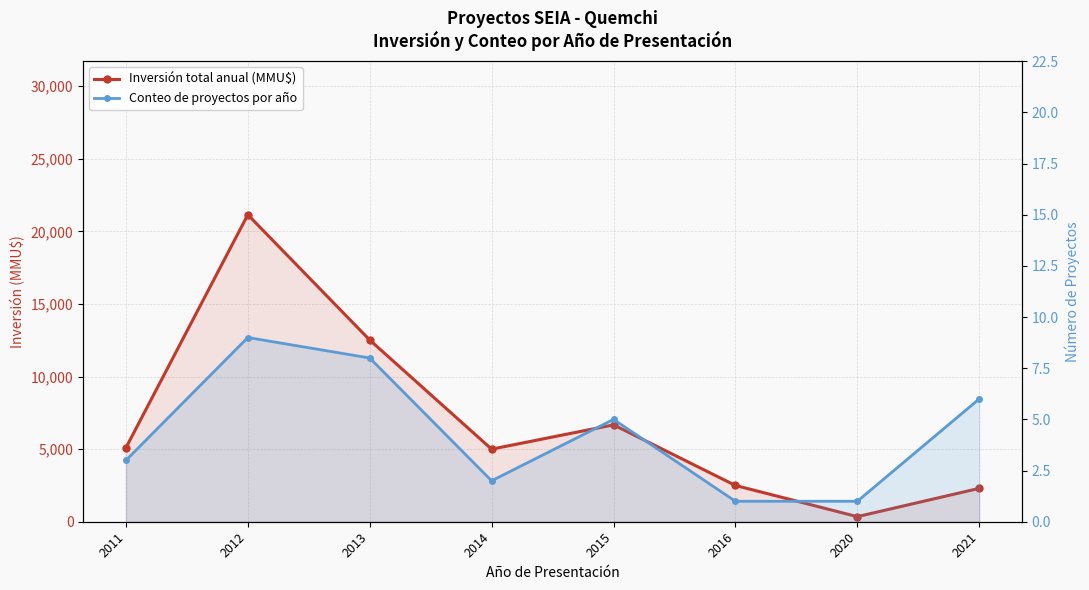

True or false: Conteo de proyectos por año has more than 1 interior local peaks.

True